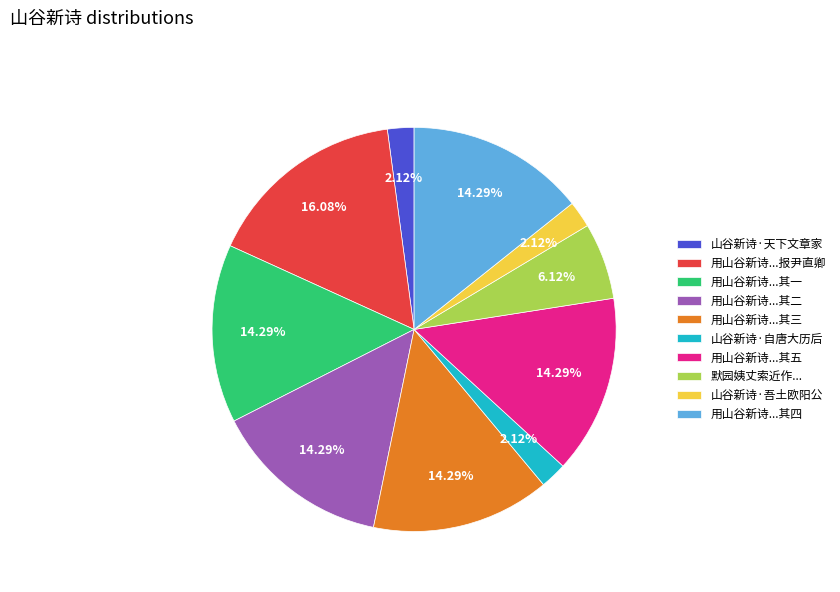

Which category has the biggest portion of the pie?

用山谷新诗...报尹直卿